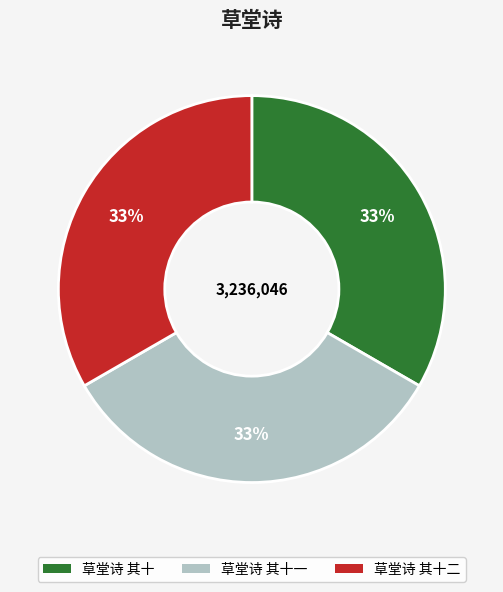

The 草堂诗 其十二 slice represents 43% of the pie. True or false?

False